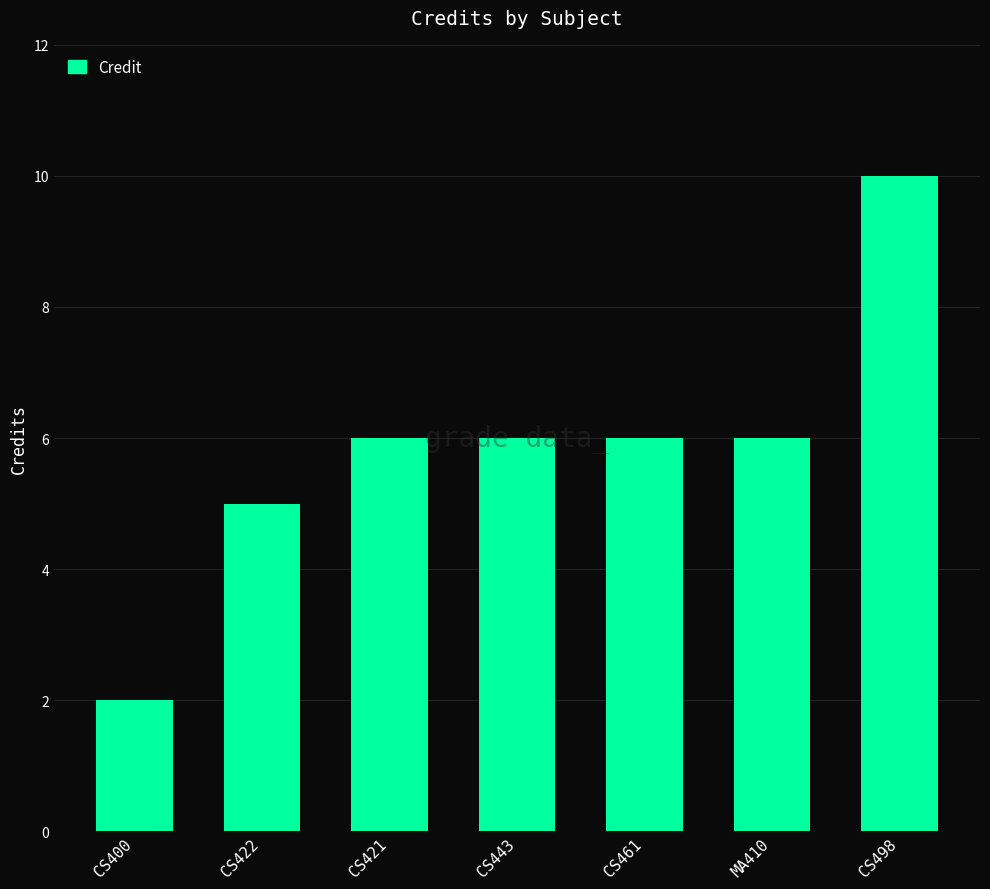

Read the value at CS422.

5